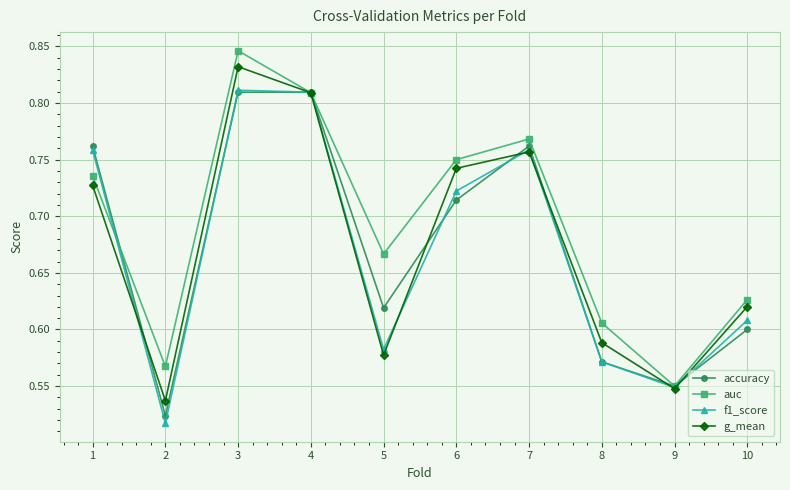

Which label corresponds to the largest value in the chart?

3